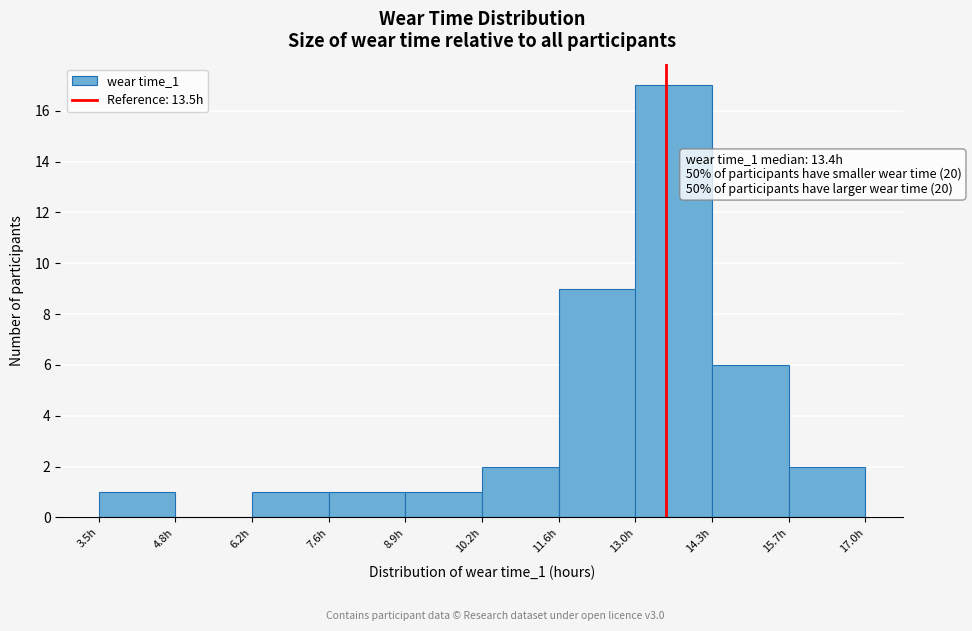

Which range on the x-axis has the tallest bar?

12.95 to 14.30